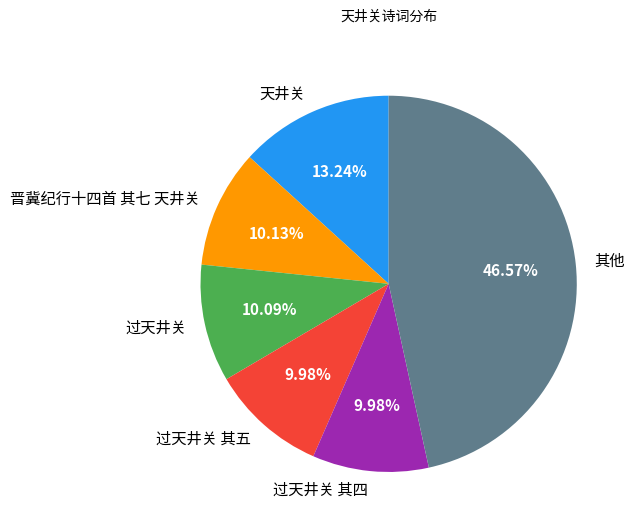

Approximately how many times larger is the value at 晋冀纪行十四首 其七 天井关 compared to 过天井关 其四?

1.0